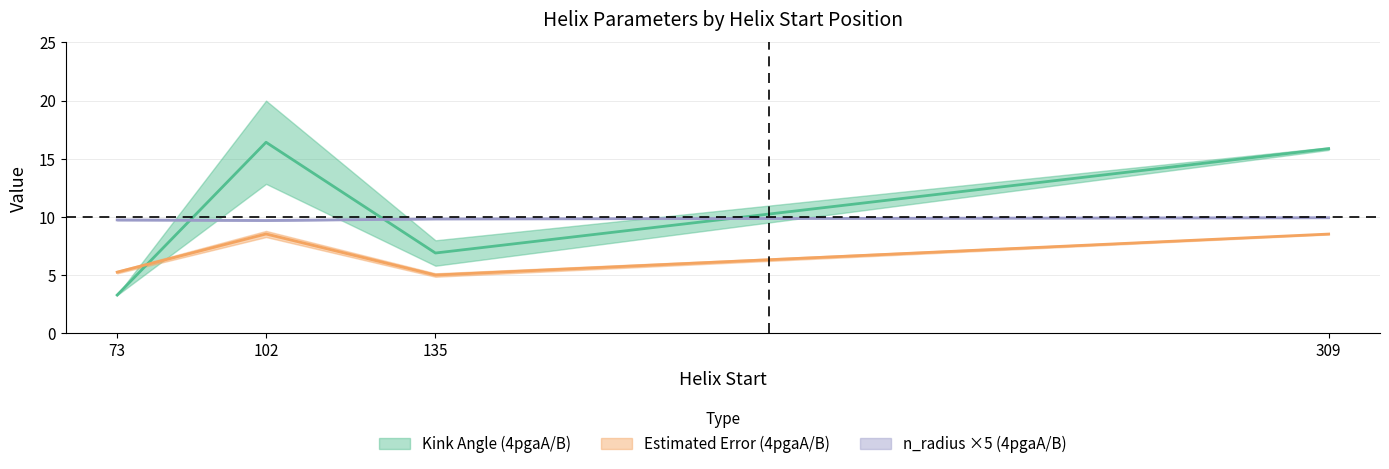

True or false: n_radius_B and Estimated_Error_A intersect in this chart.

False